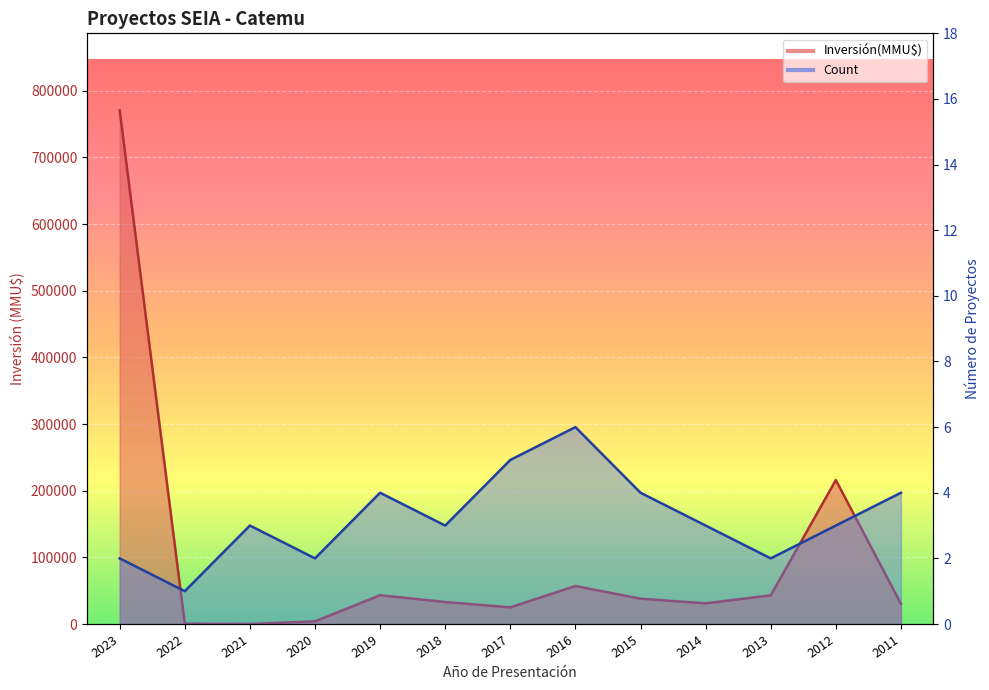

What is the value of the Count point at the 2nd from the left?

1